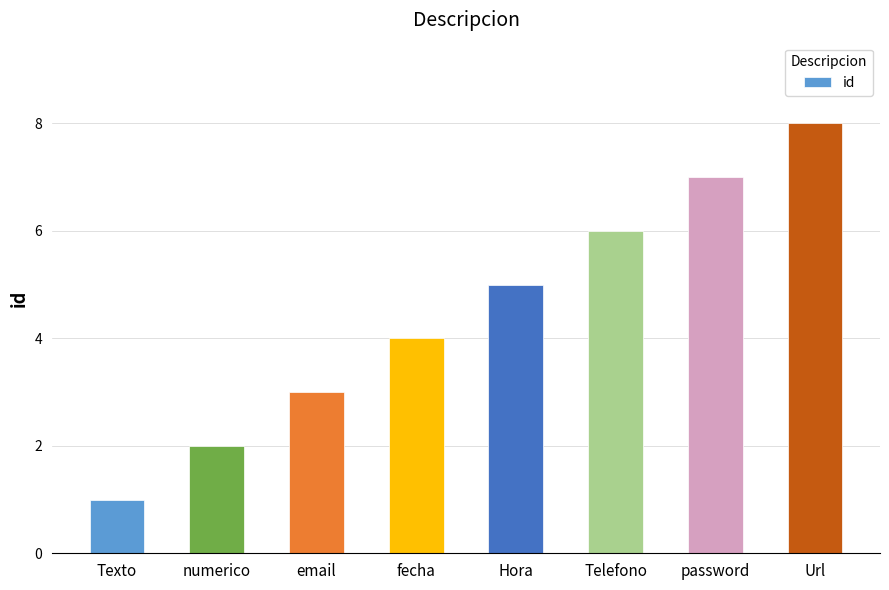

Between Telefono and Url, which is larger?

Url